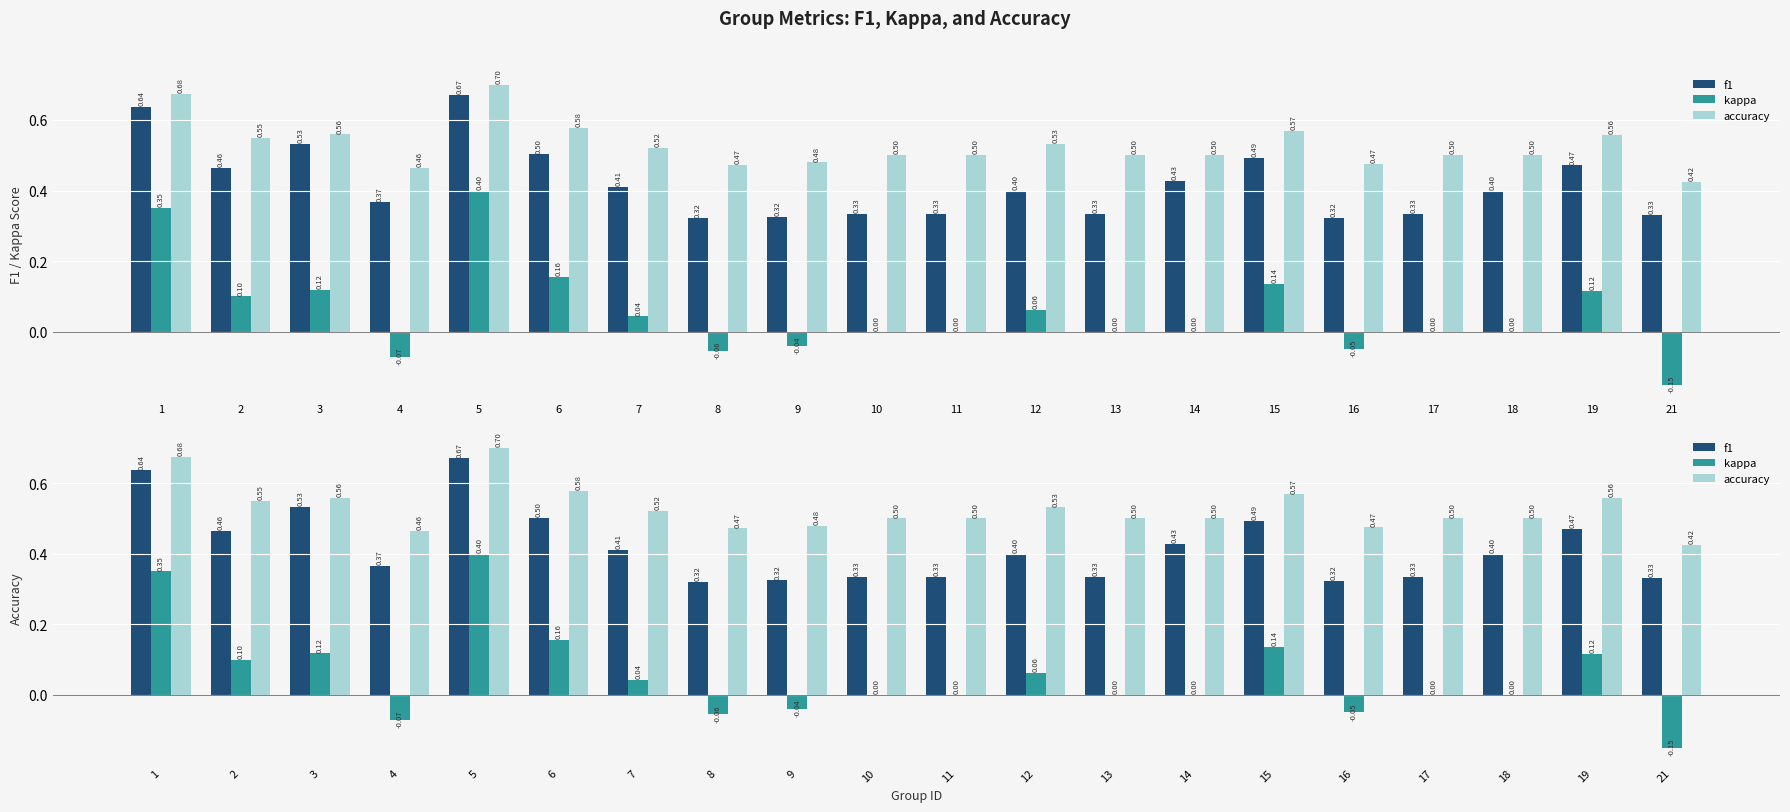

The value of kappa at 11 is 0.0. True or false?

True